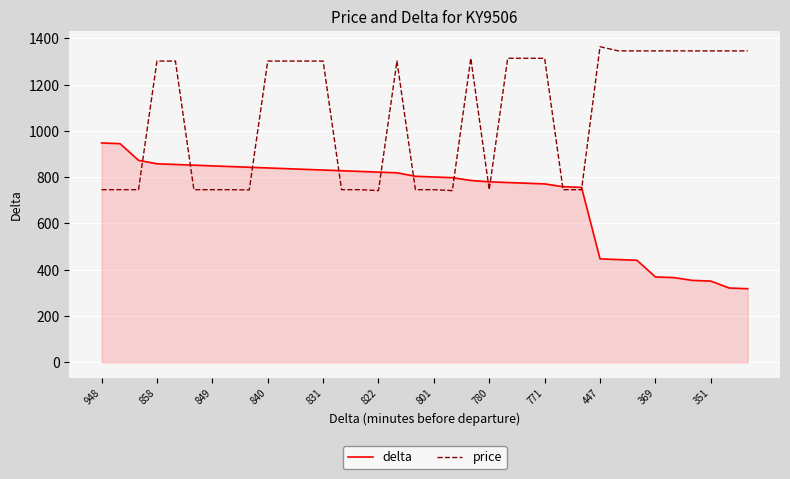

List the series in order of their peak value, highest first.

price, delta